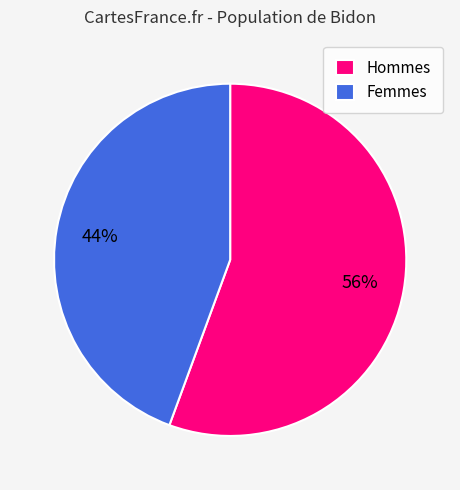

How many segments does this pie chart have?

2